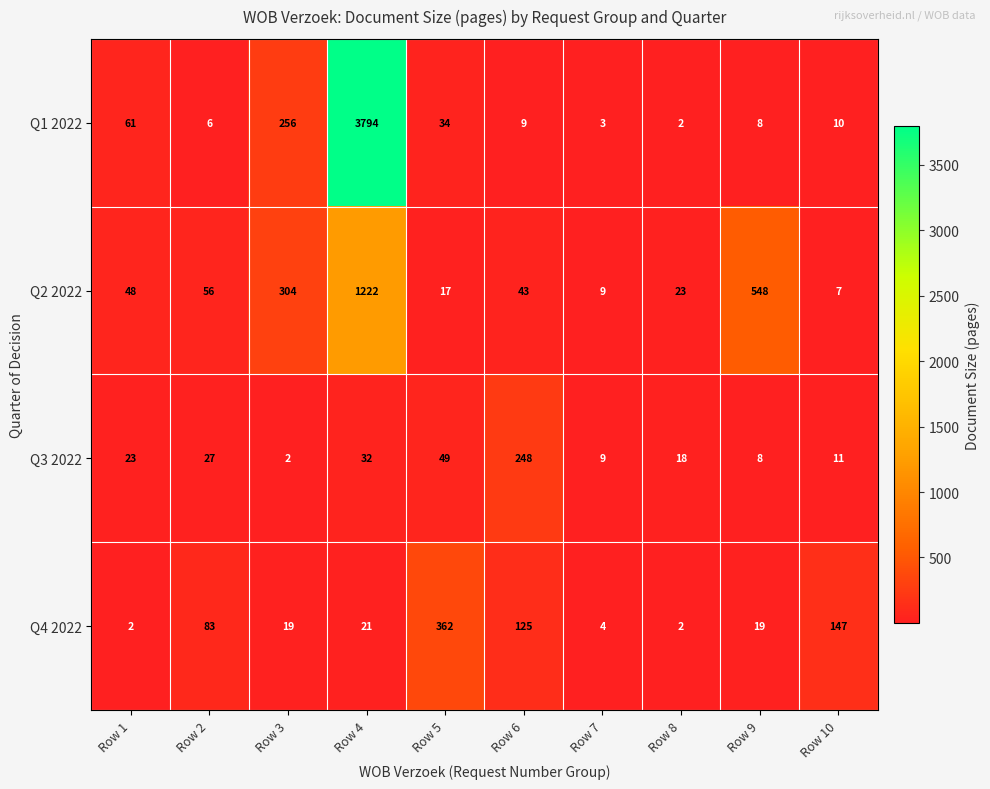

At how many categories does at least one series exceed 1144?

1